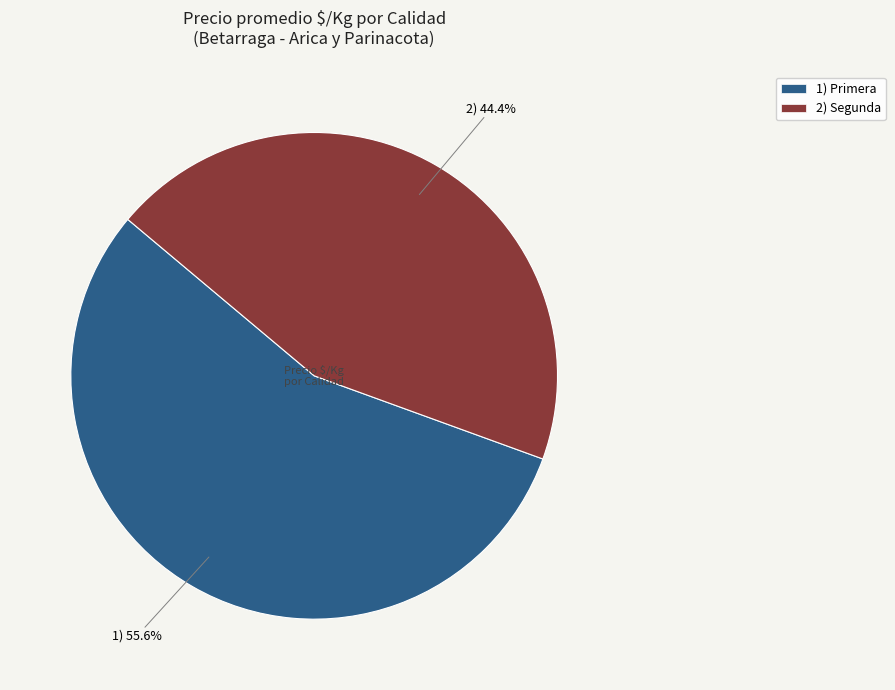

How many slices are in this pie chart?

2